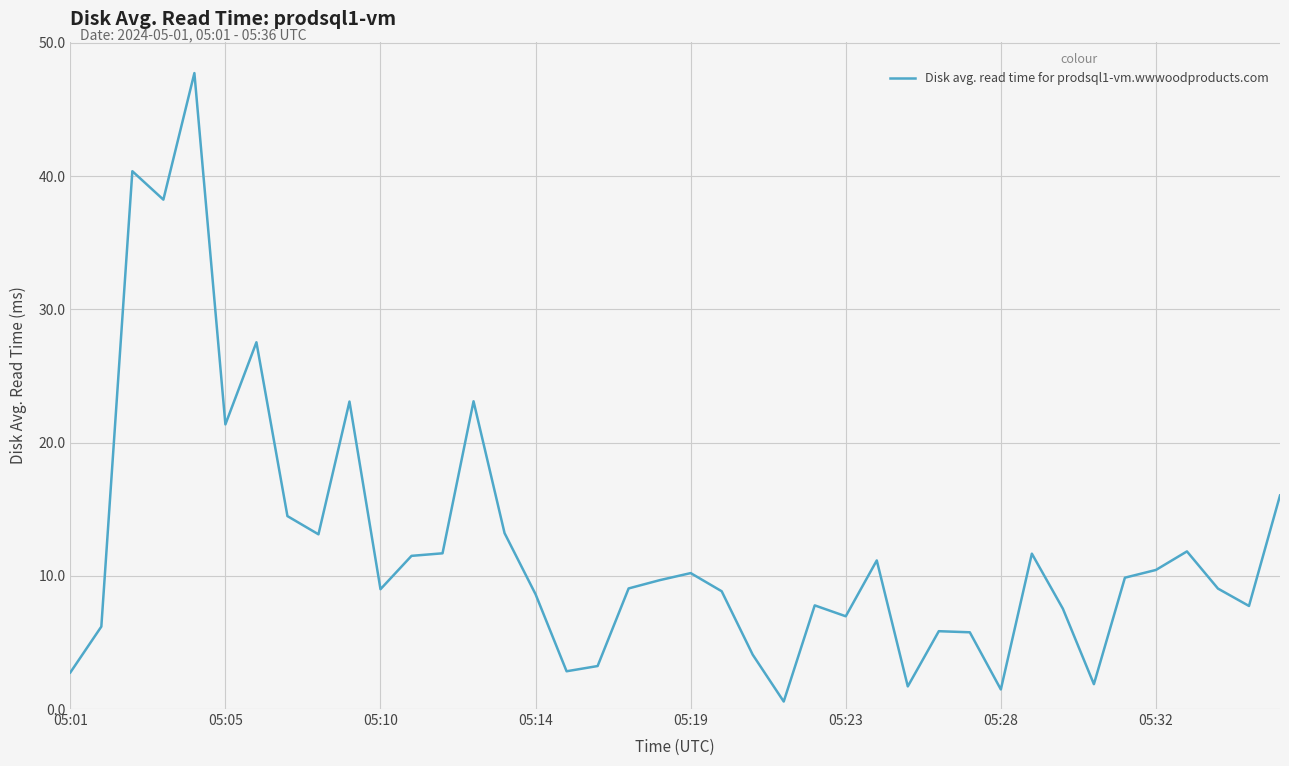

What is the maximum value shown in the chart?

47.7